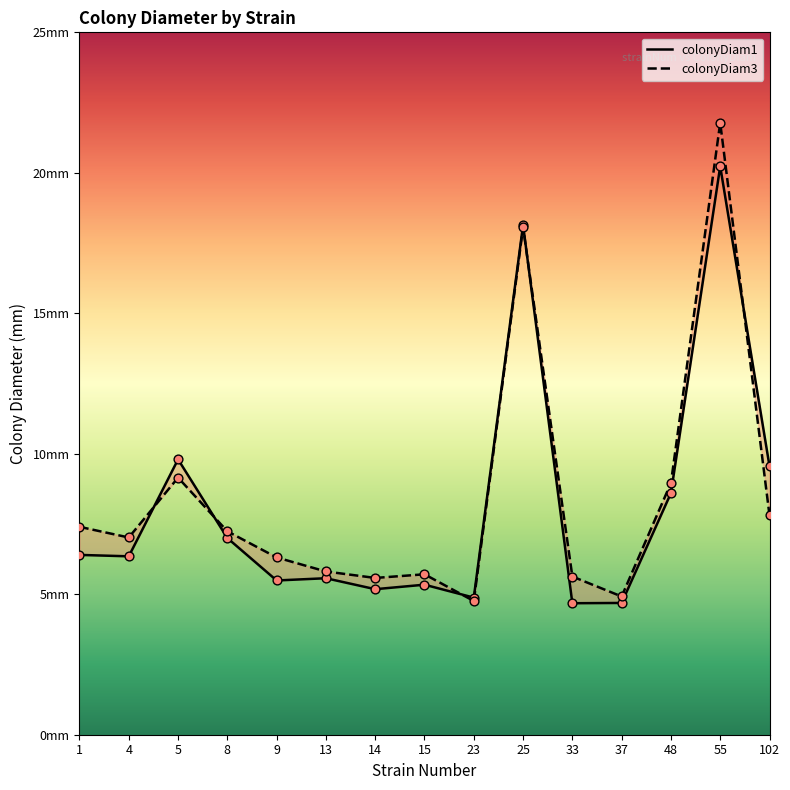

What is the total value across all series at 9?

11.8